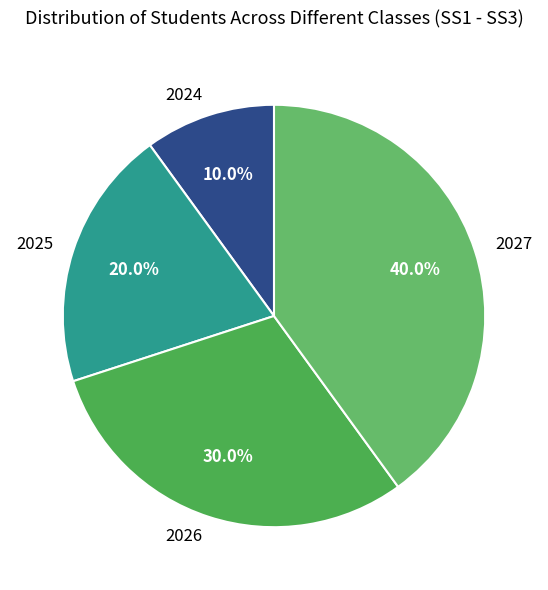

Is there a majority slice in this chart?

No